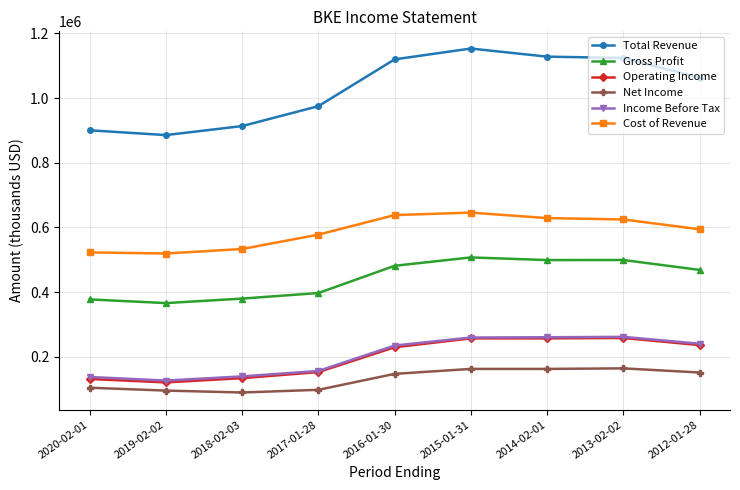

What is the difference between the Gross Profit values at 2019-02-02 and 2014-02-01?

133000